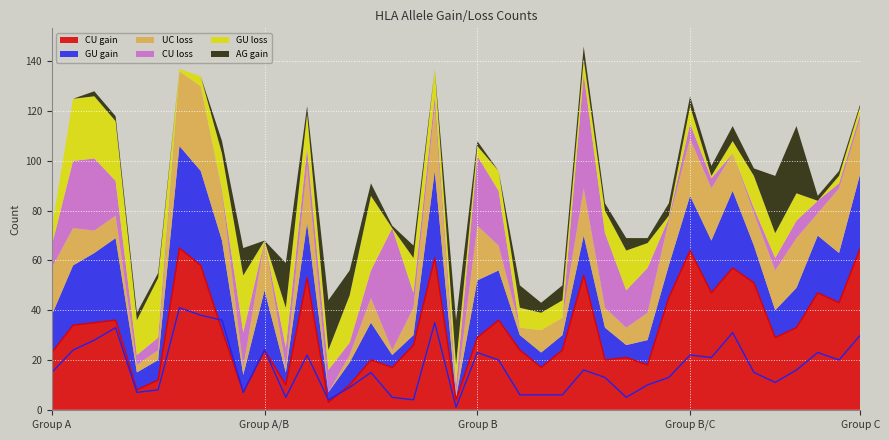

Count the number of data series in this chart.

6